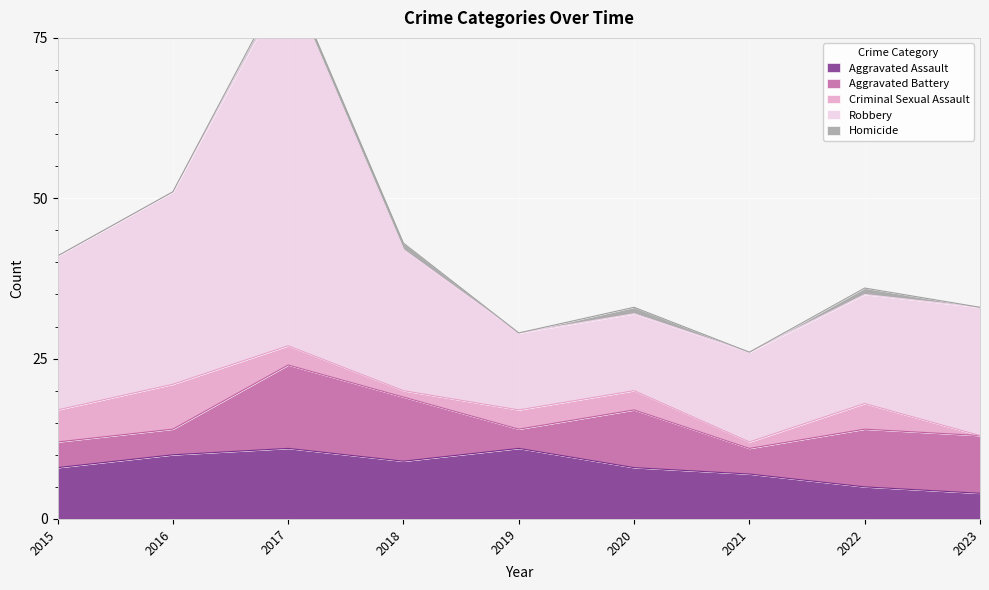

True or false: Robbery has a value of 12 at 2019.

True